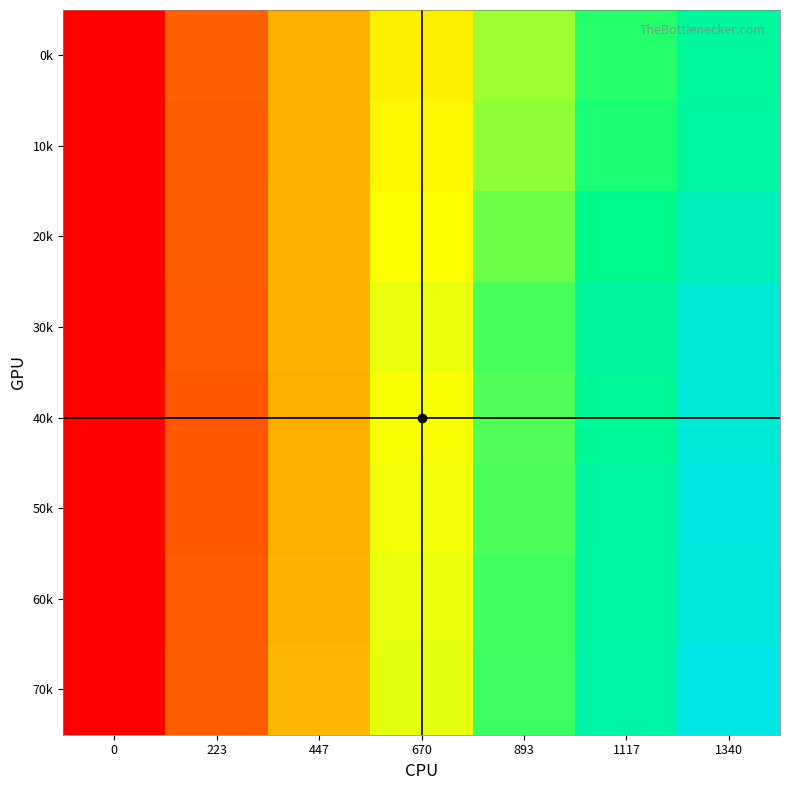

What is the spread (max minus min) of values at 1340?

7.2